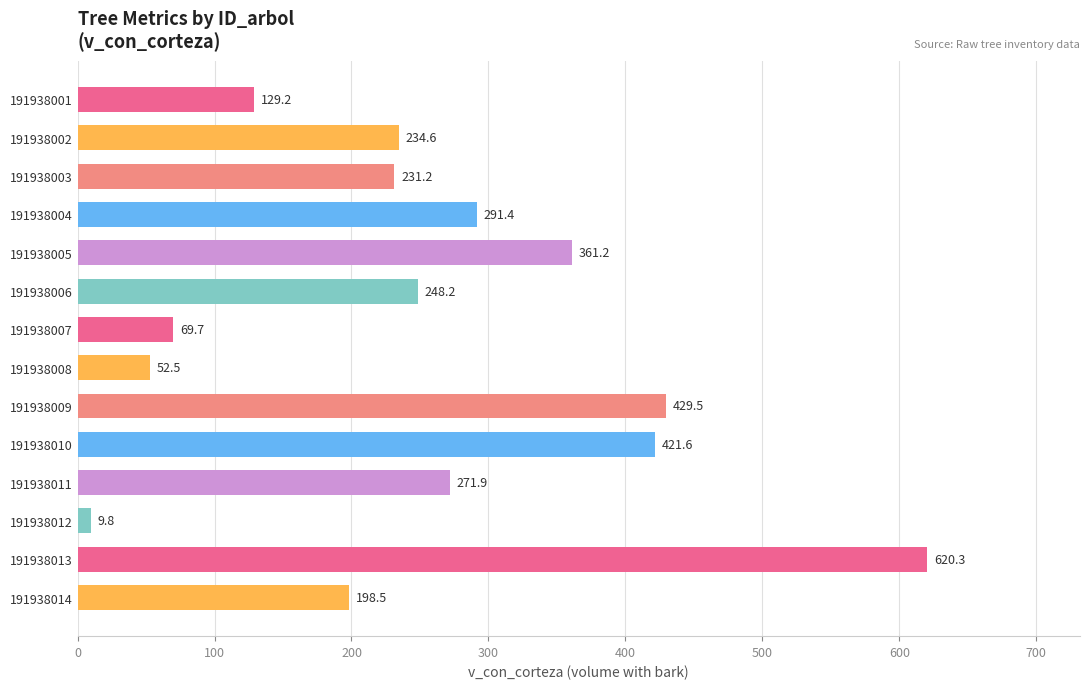

List the labels in order of value, smallest first.

191938012, 191938008, 191938007, 191938001, 191938014, 191938003, 191938002, 191938006, 191938011, 191938004, 191938005, 191938010, 191938009, 191938013